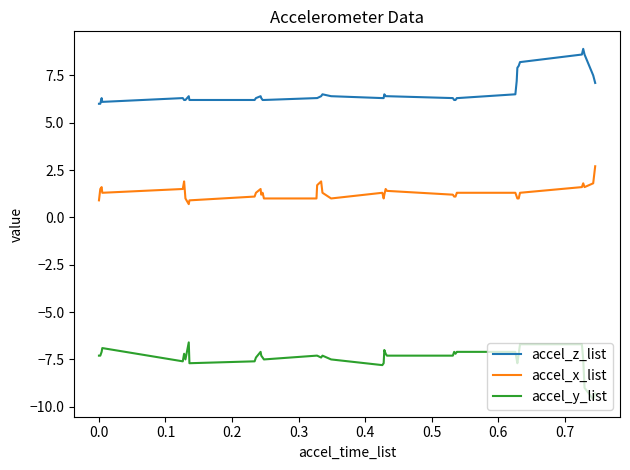

At how many categories does at least one series exceed 0?

40